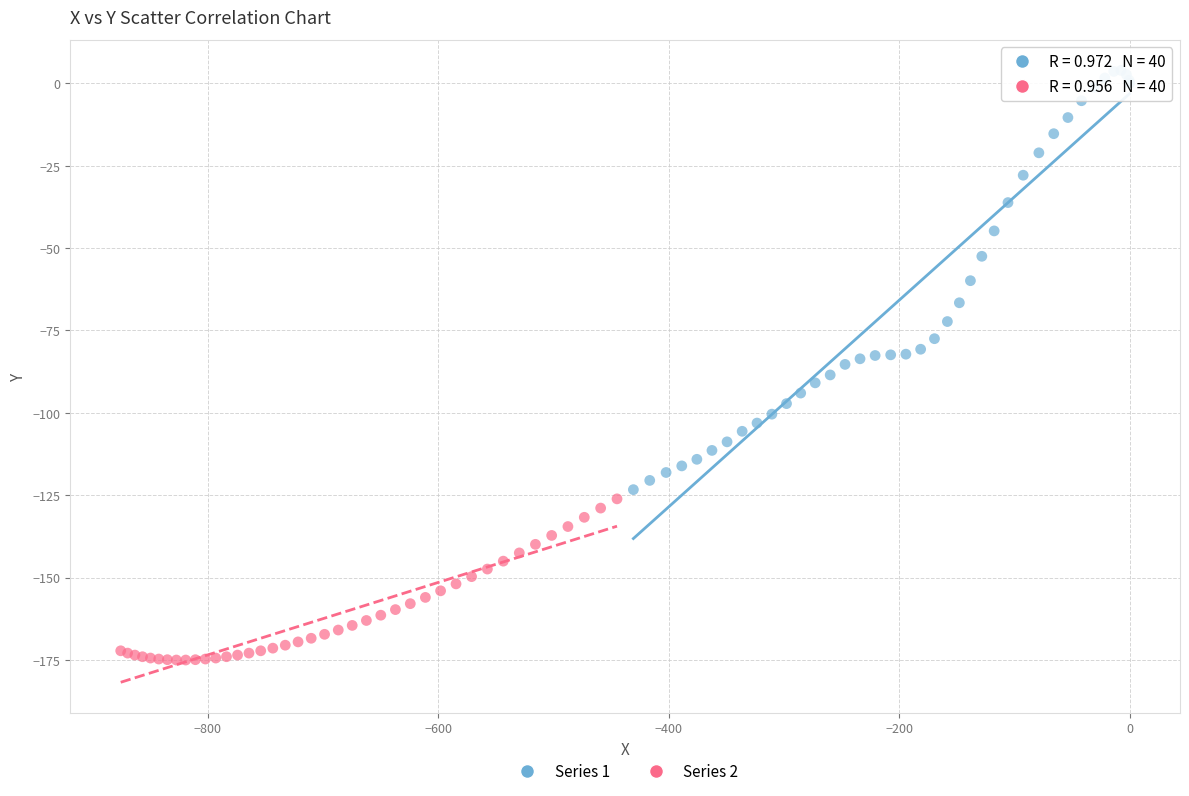

Which series has the widest spread of Y values?

Series 1